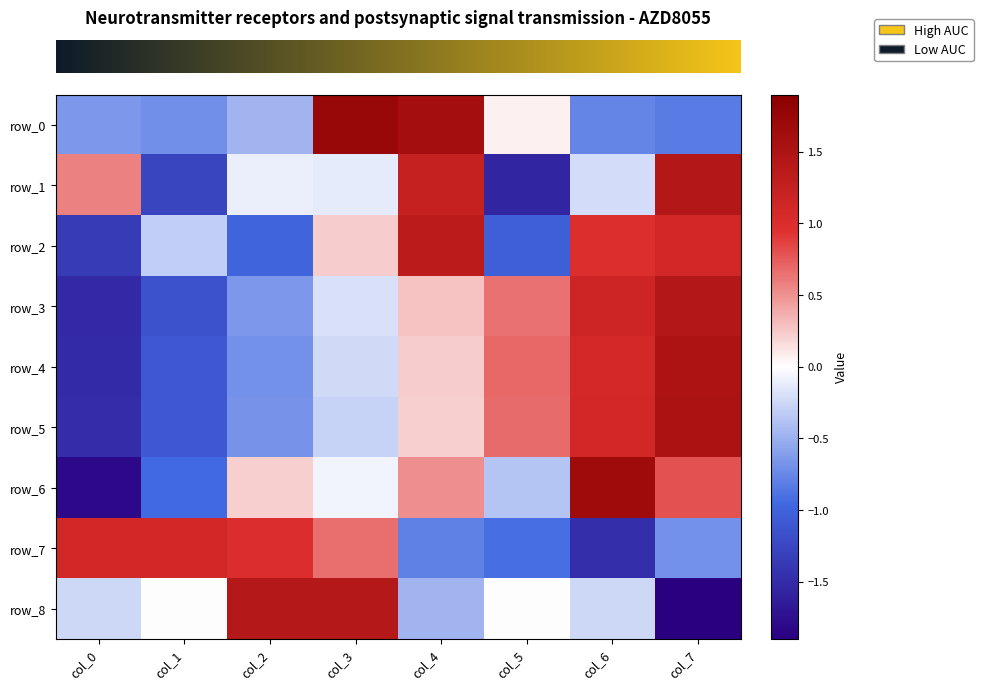

Which category has the lowest value in the row_4 series?

col_0